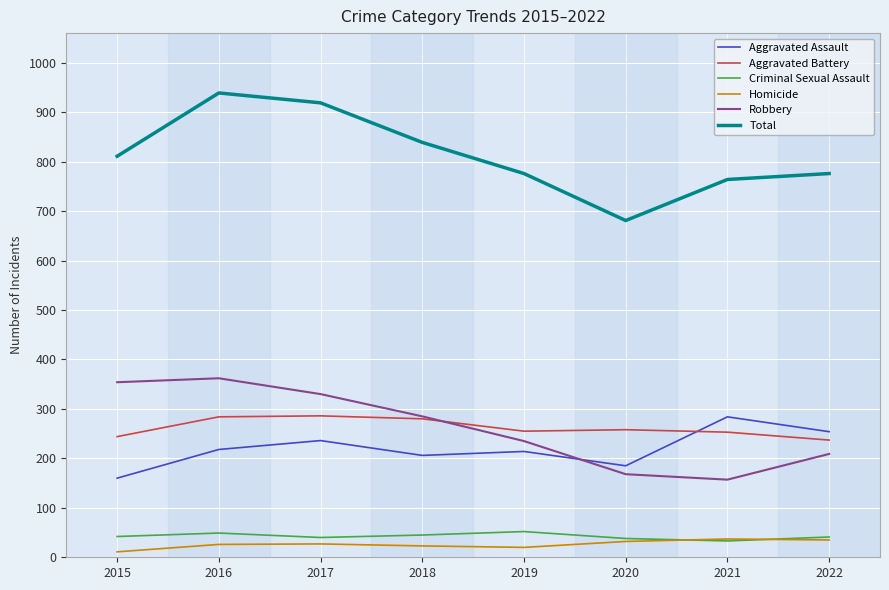

Is the value of Aggravated Assault at 2015 greater than the value of Homicide at 2019?

Yes